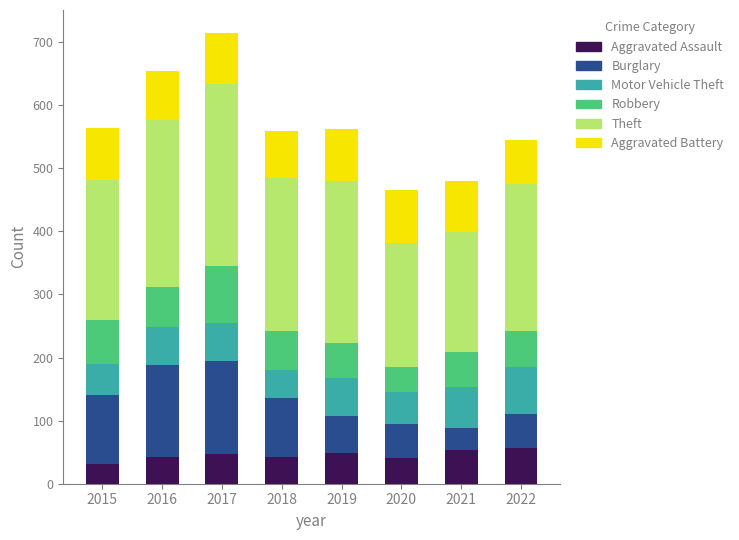

What is the approximate value of Aggravated Assault at 2018?

43